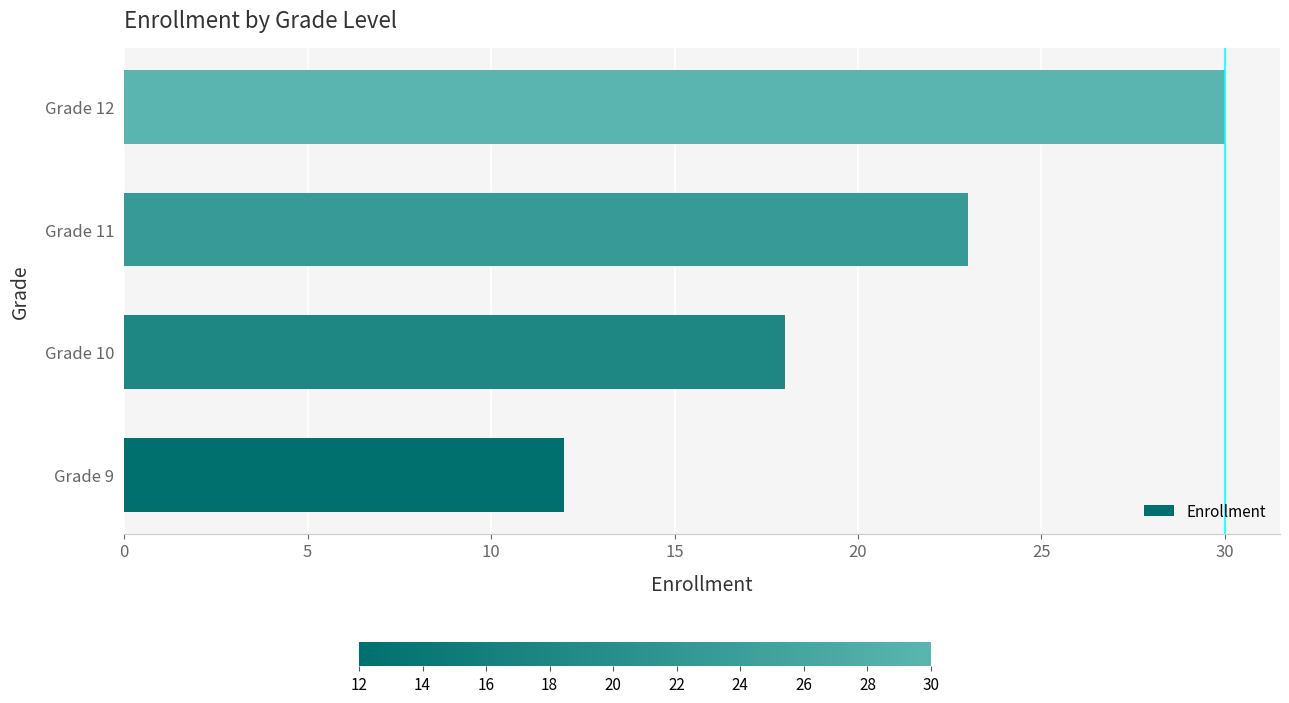

At which label is the value closest to 21?

Grade 11